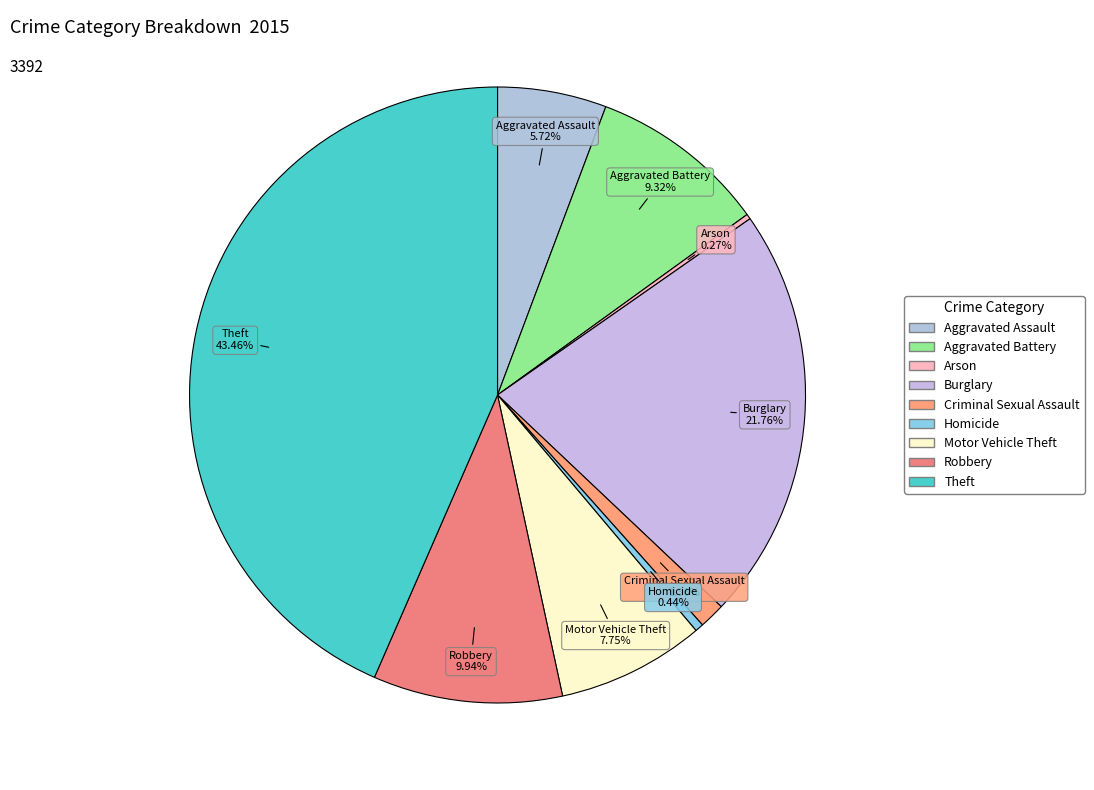

Do Burglary and Aggravated Battery together represent more than half of the pie?

No